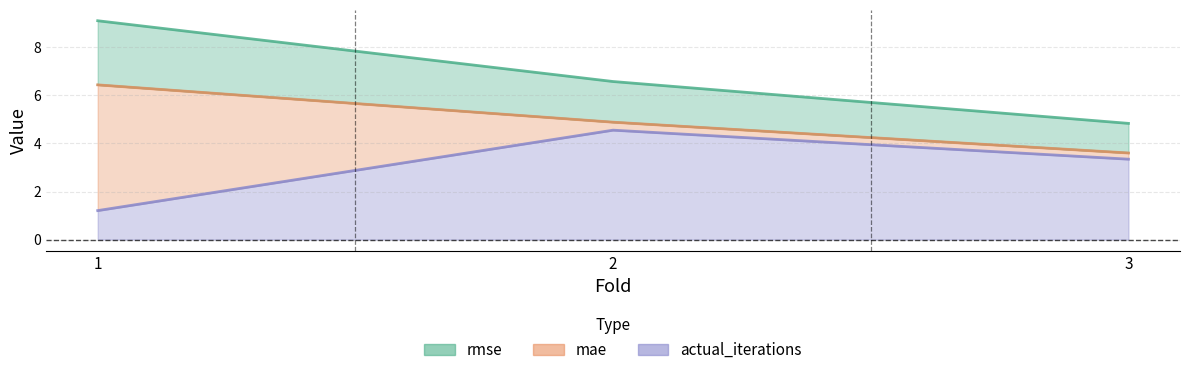

Where does the mae series first go above 4?

1